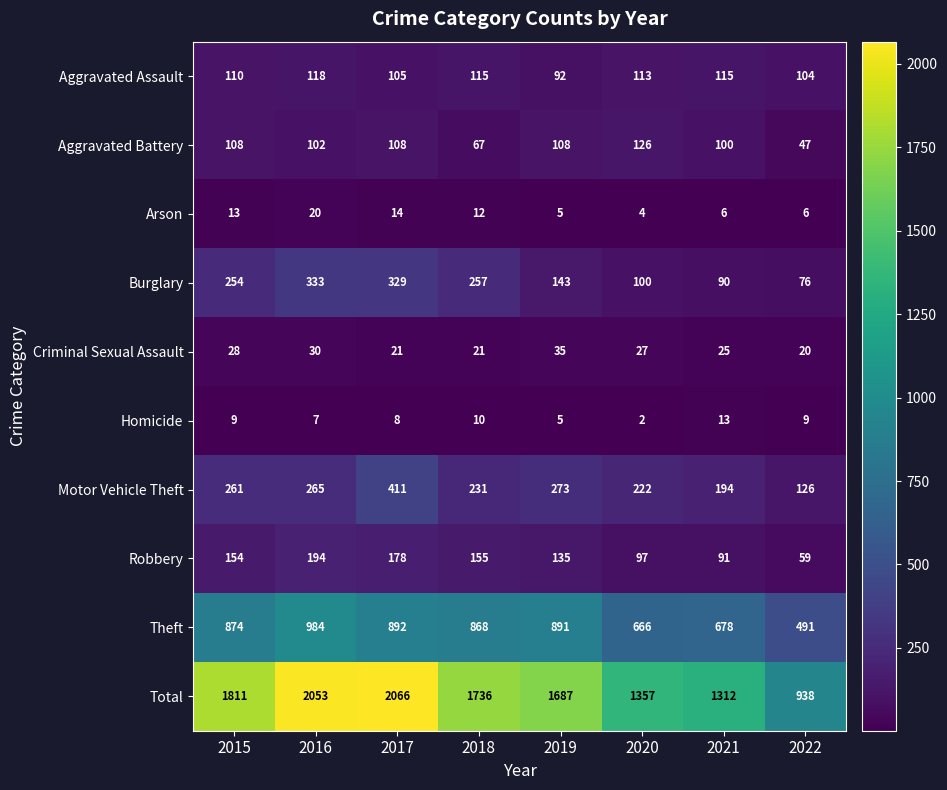

At 2020, list the series in order from smallest to largest.

Homicide, Arson, Criminal Sexual Assault, Robbery, Burglary, Aggravated Assault, Aggravated Battery, Motor Vehicle Theft, Theft, Total